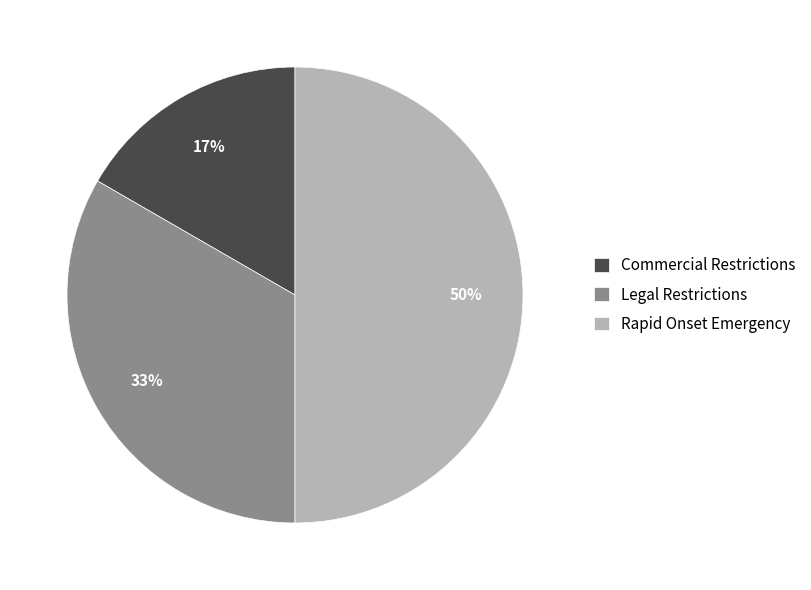

The Rapid Onset Emergency slice represents 50% of the pie. True or false?

True